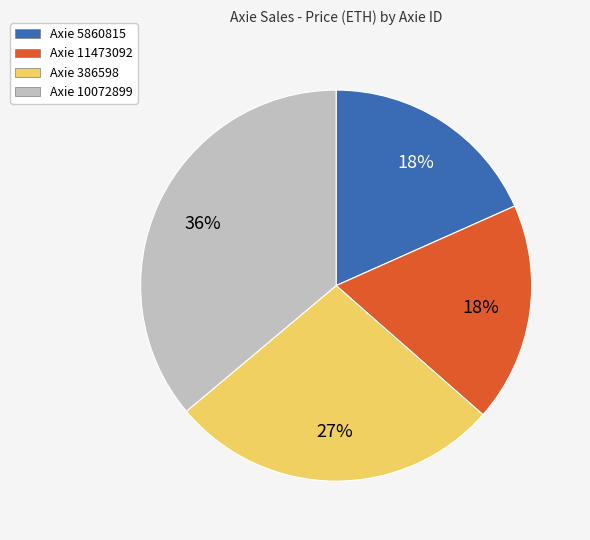

The Axie 10072899 slice represents 27% of the pie. True or false?

False